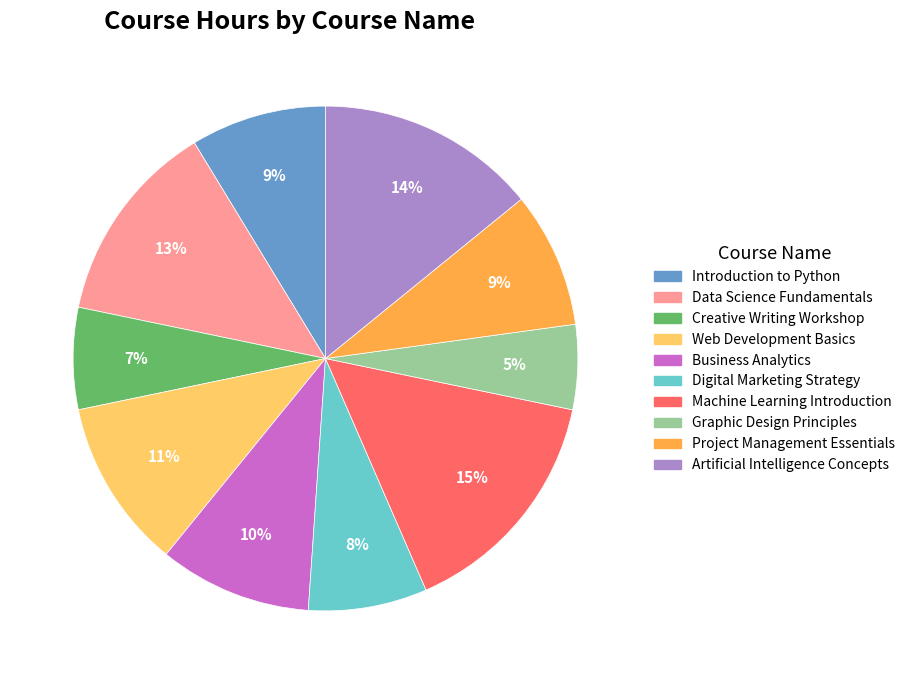

Is Data Science Fundamentals the majority of the pie?

No